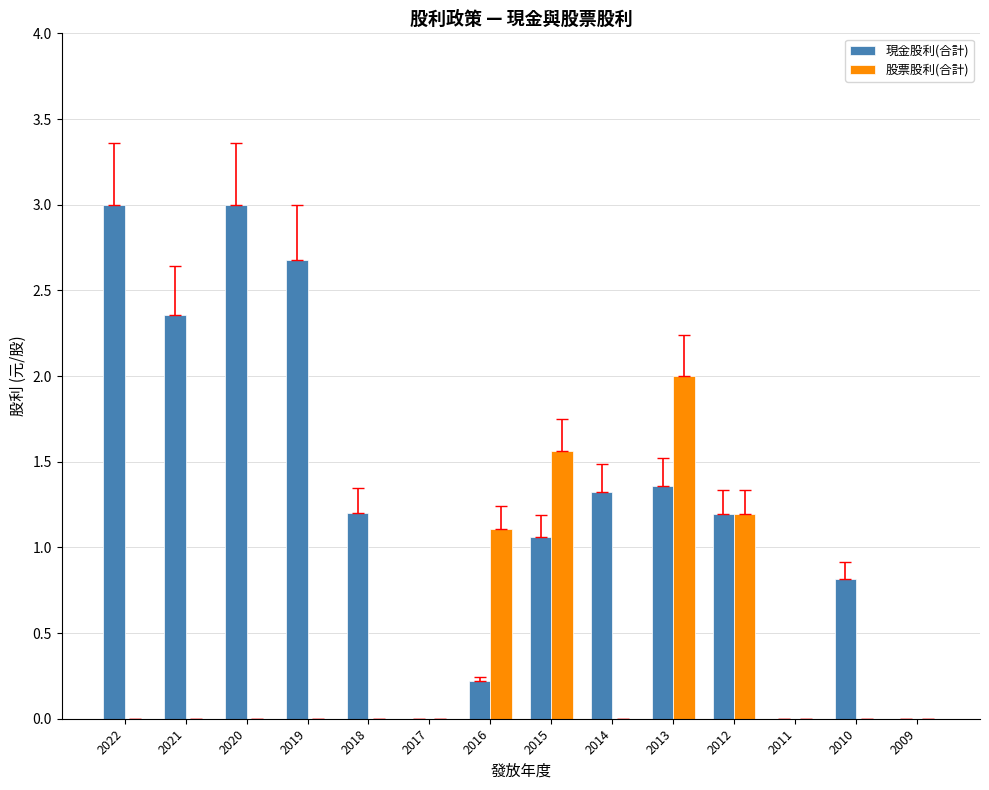

Where is 股票股利(合計) nearest to the value 1?

2016